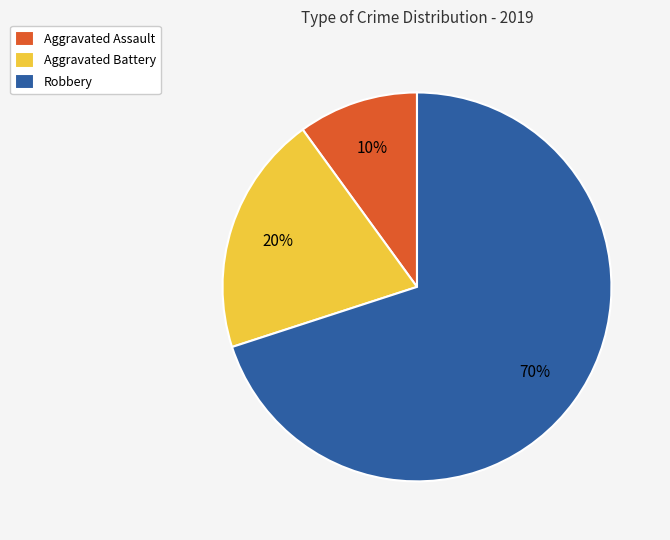

How many slices are in this pie chart?

3